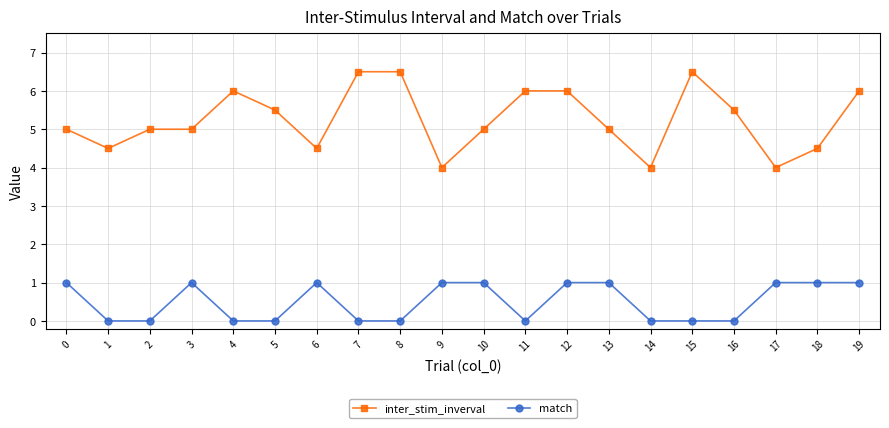

What is the sum of all inter_stim_inverval values?

105.0